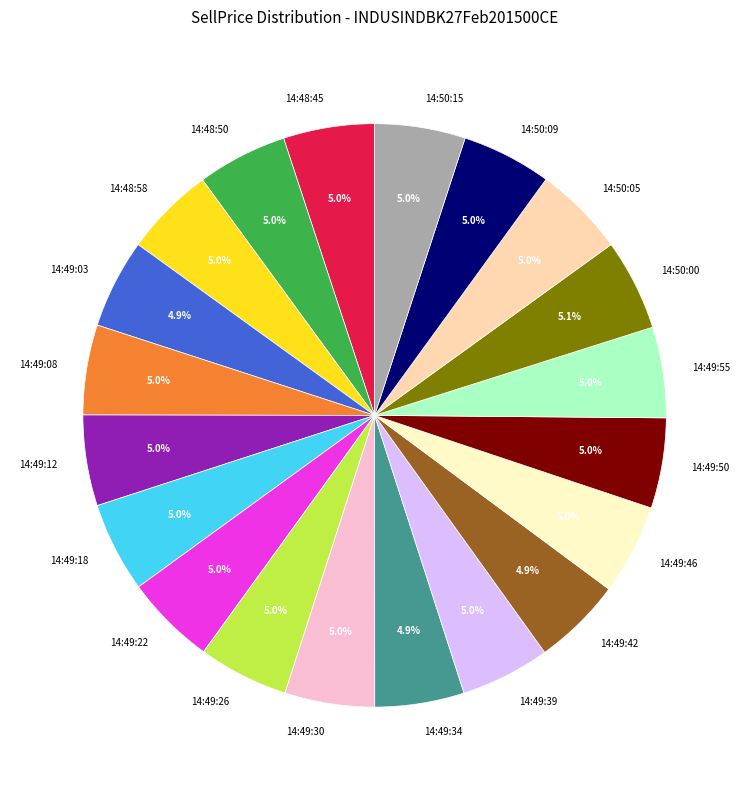

Is there any slice that represents more than half of the pie?

No